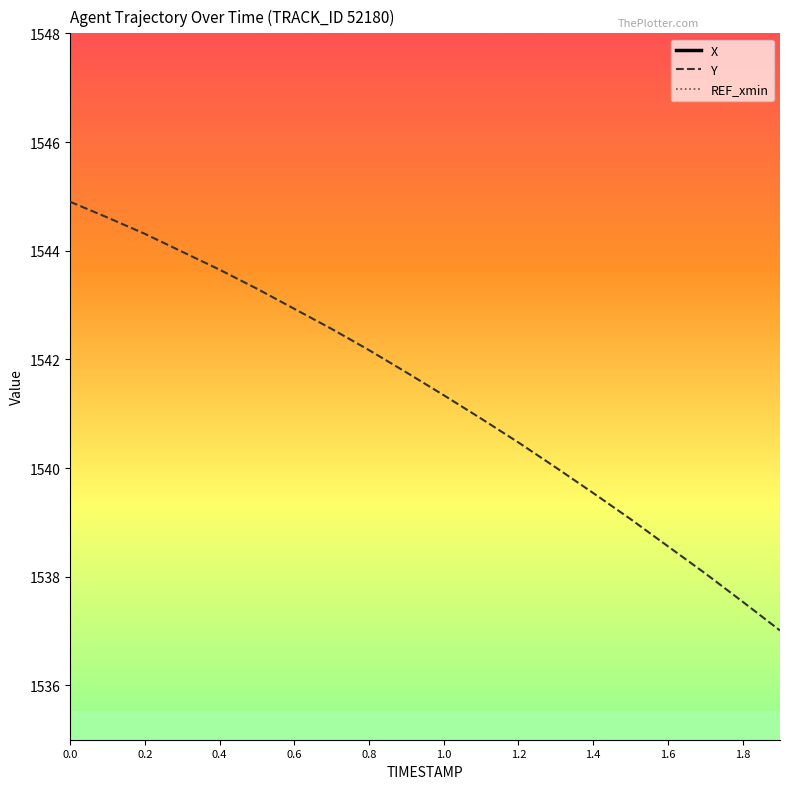

Rank the series at 0.2 from highest to lowest value.

X, REF_xmin, Y